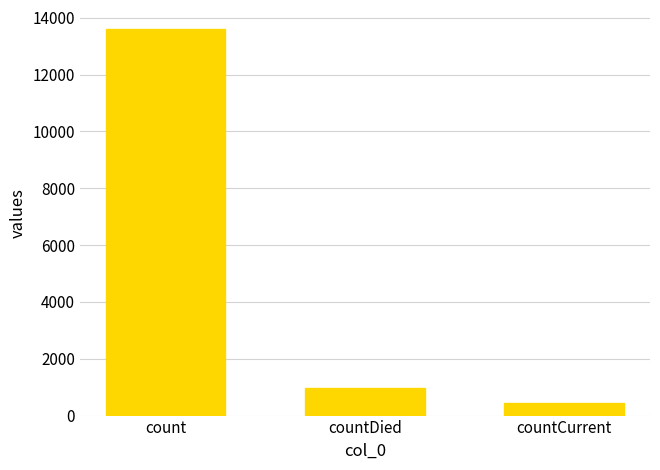

Reading right to left, transcribe all the data shown in this chart.

454	969	13593